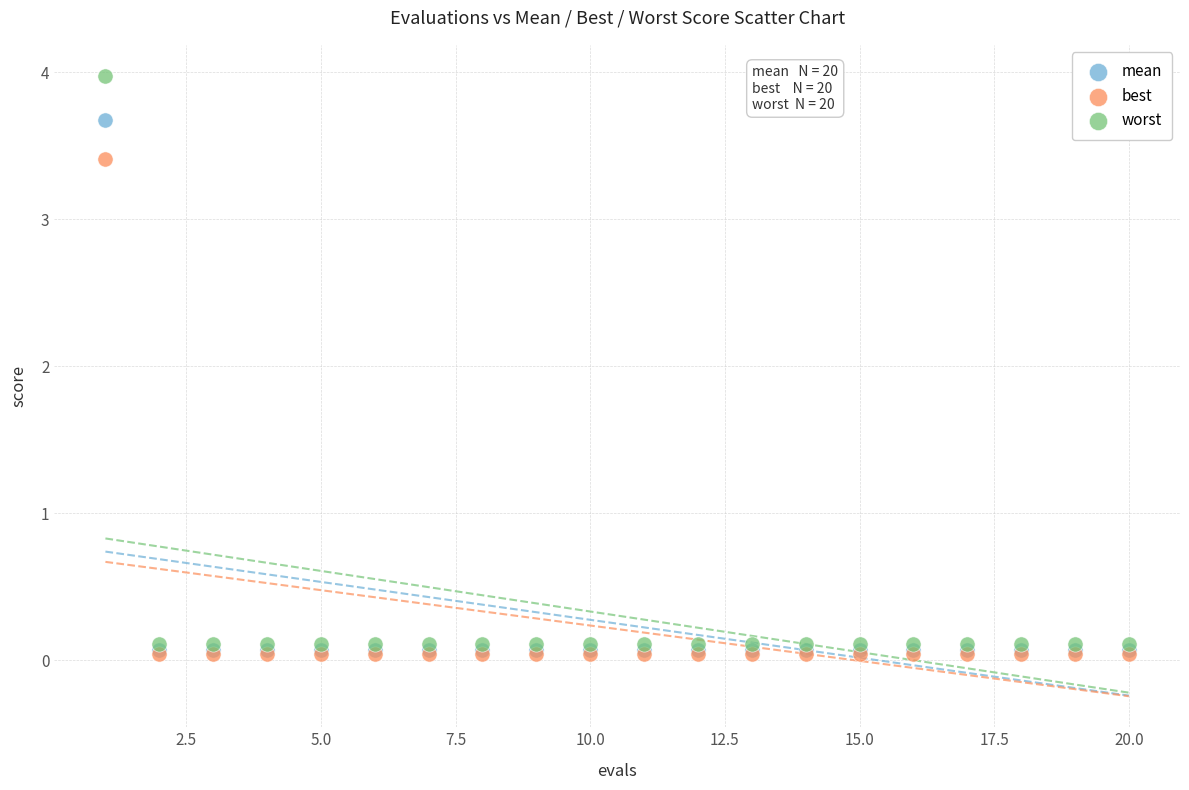

Across all series, what Y value is closest to 2?

3.4